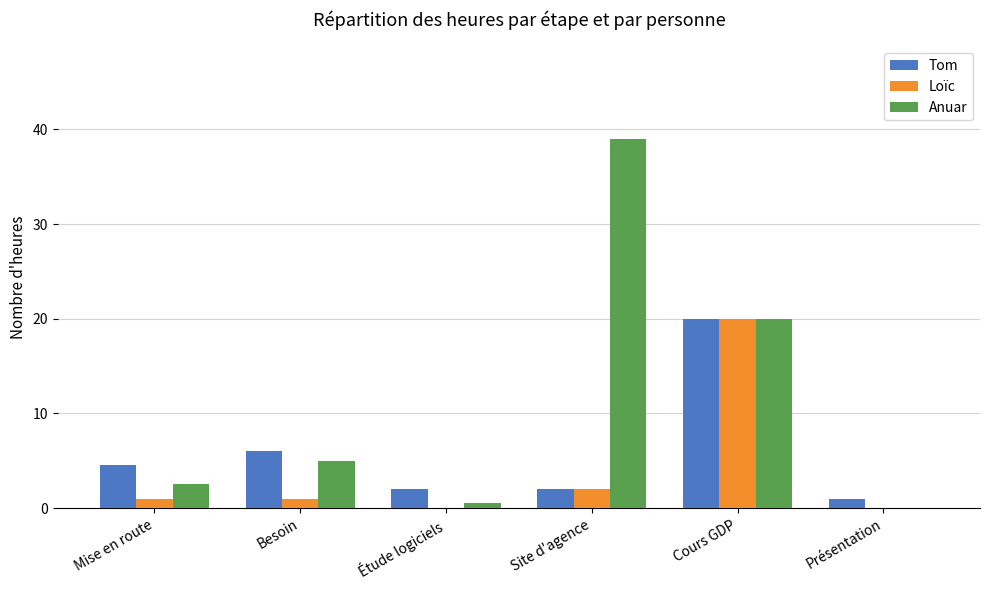

What is the sum of all Tom values?

35.5